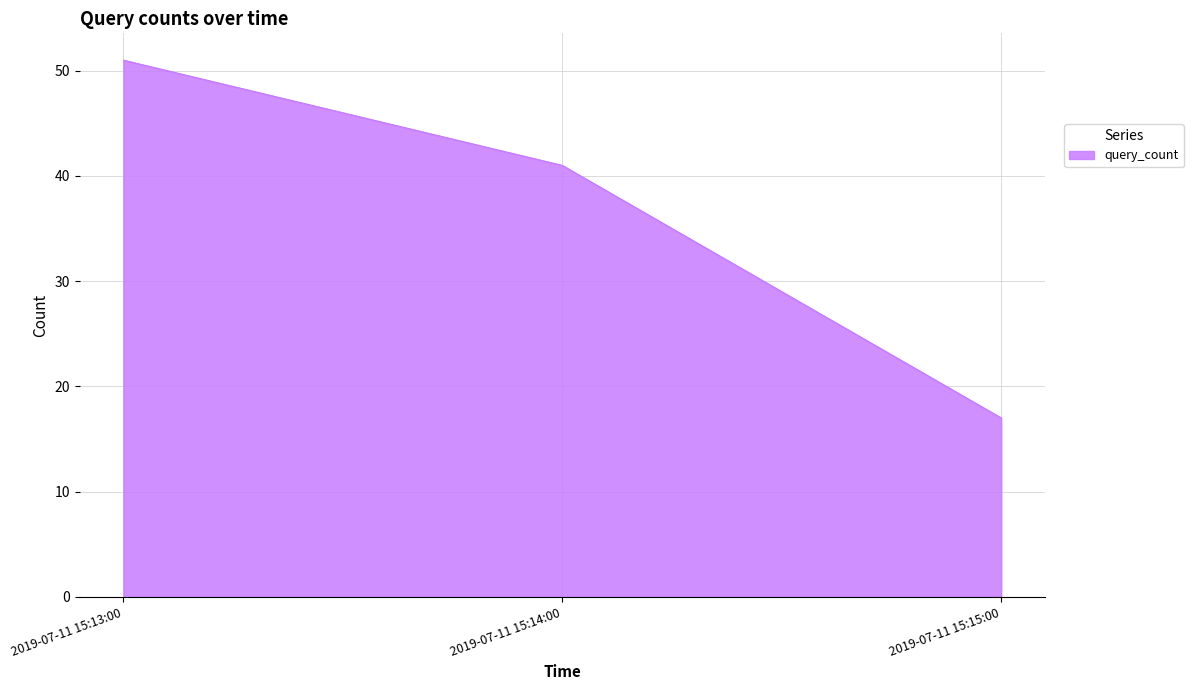

Reading left to right, list all the values displayed in this chart.

2019-07-11 15:13:00=51	2019-07-11 15:14:00=41	2019-07-11 15:15:00=17